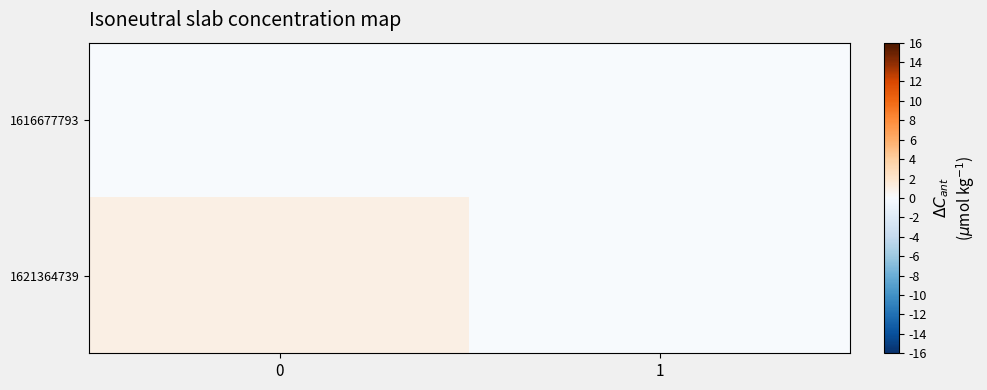

Reading right to left, what are all the values shown in this chart?

1616677793: 1=0	0=0
1621364739: 1=0	0=1